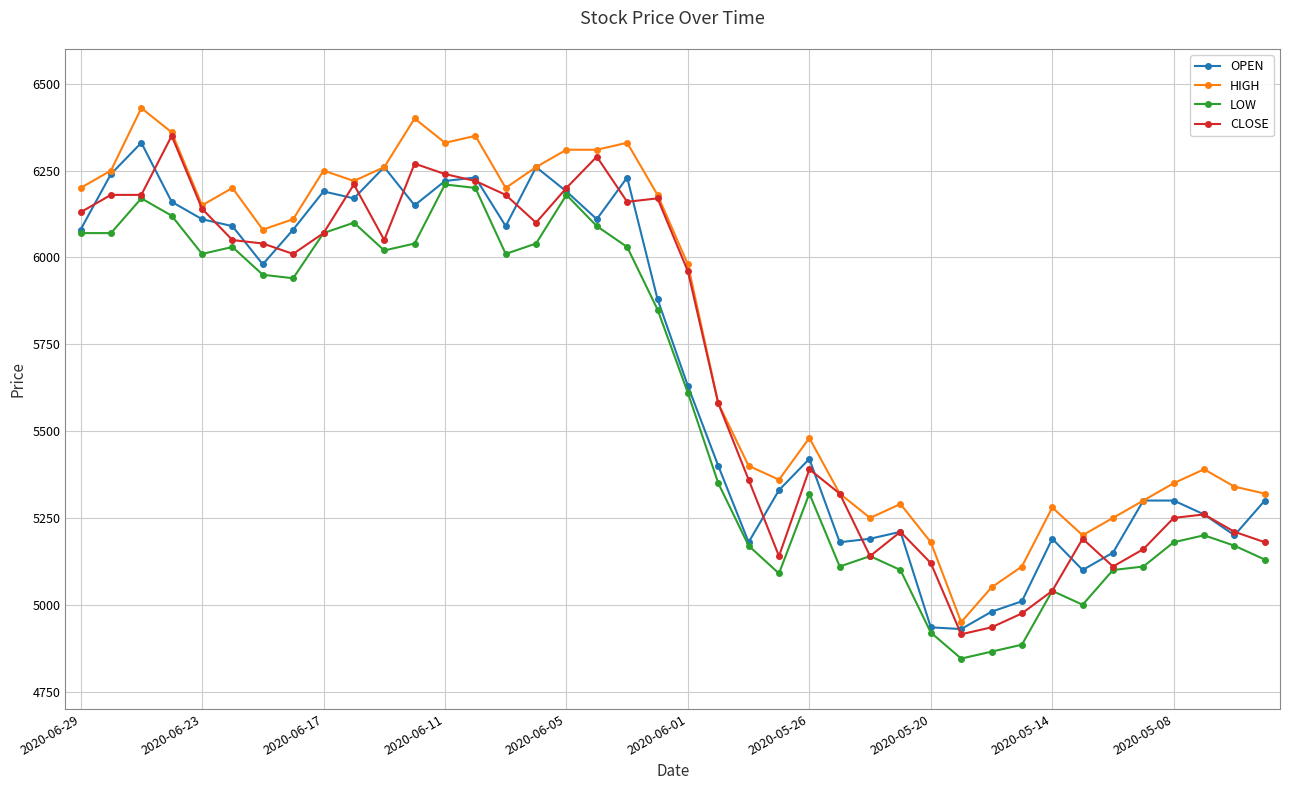

True or false: HIGH and LOW intersect in this chart.

False